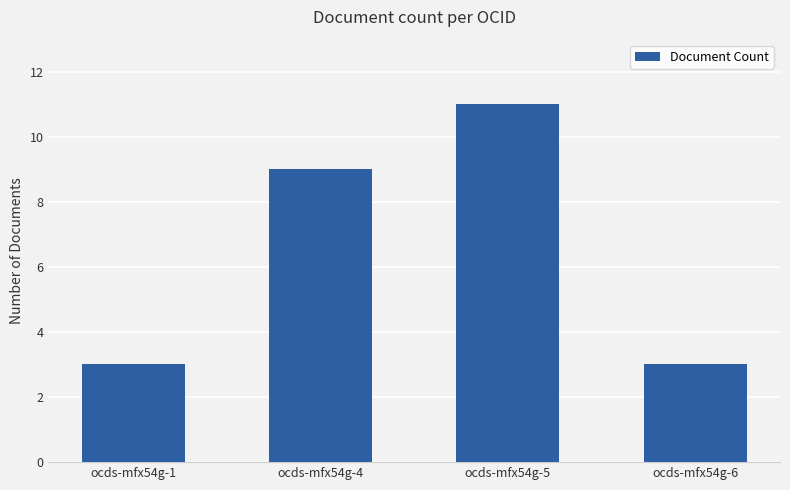

Reading left to right, list all the values displayed in this chart.

ocds-mfx54g-1=3	ocds-mfx54g-4=9	ocds-mfx54g-5=11	ocds-mfx54g-6=3